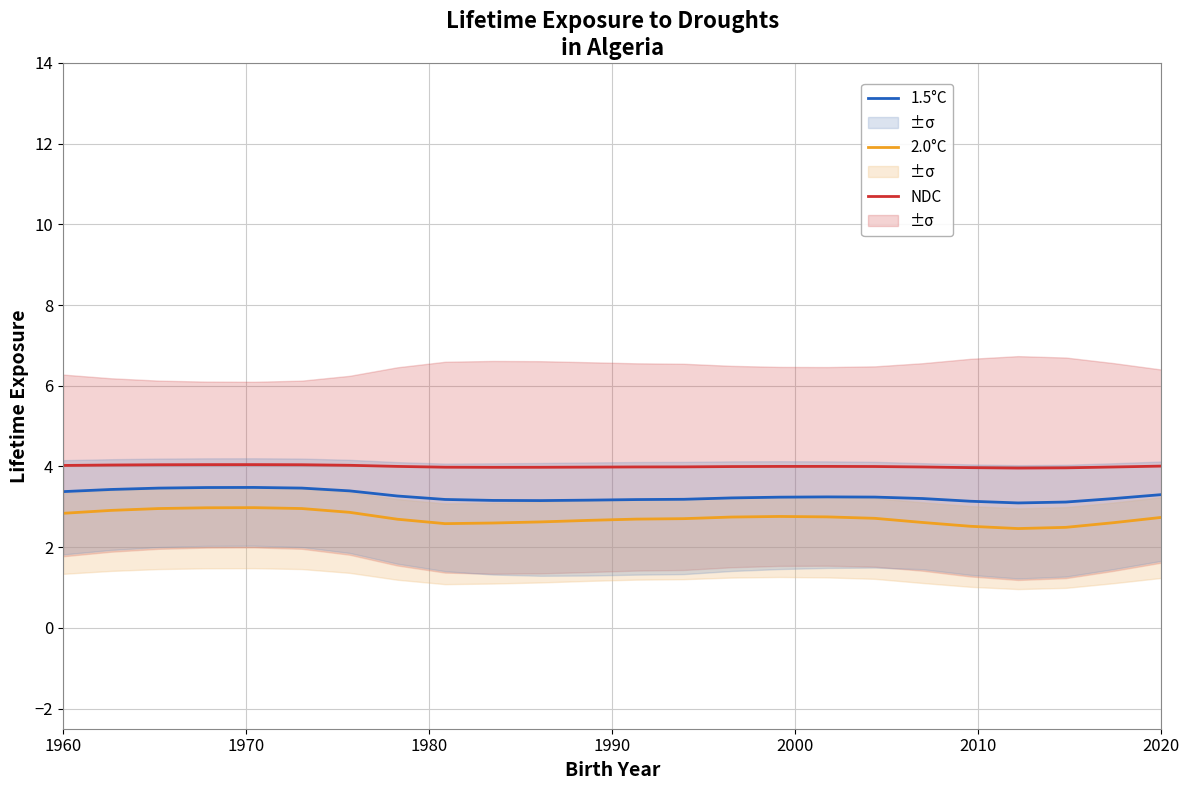

What is the minimum value for 1.5°C?

3.1